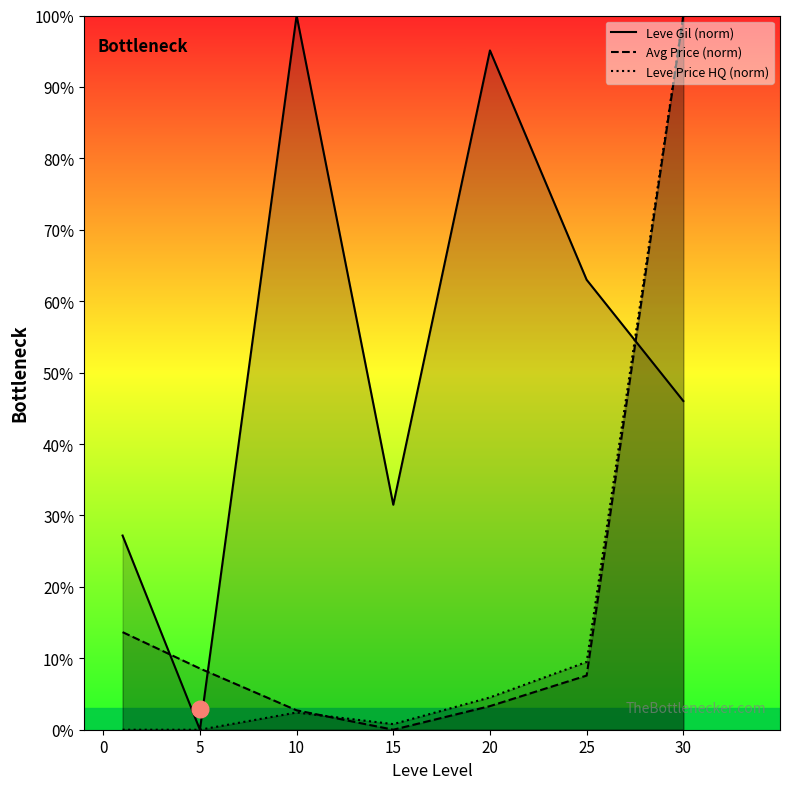

Which has a higher value, 15 or 20?

20